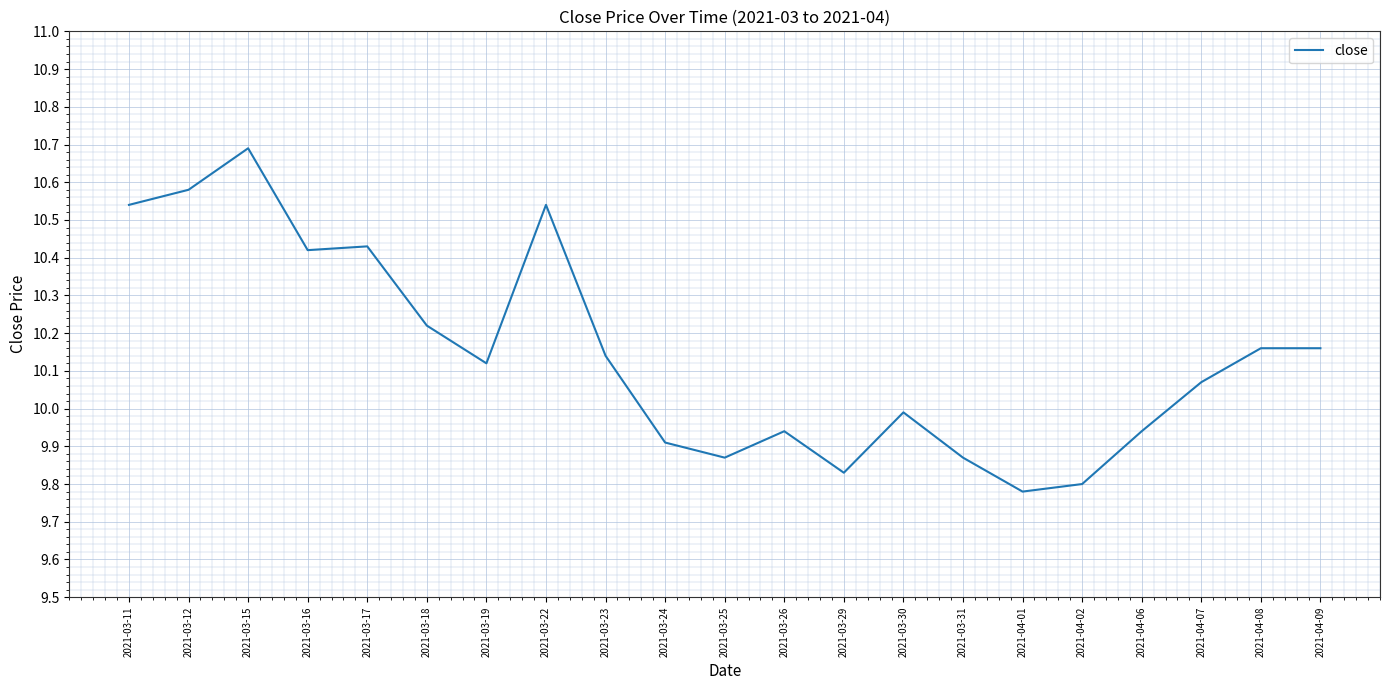

Which has a higher value, 2021-04-09 or 2021-03-22?

2021-03-22